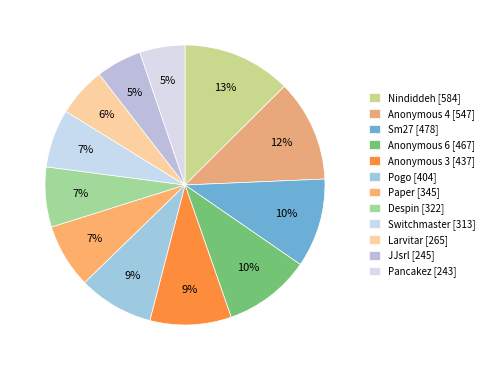

How many segments does this pie chart have?

12